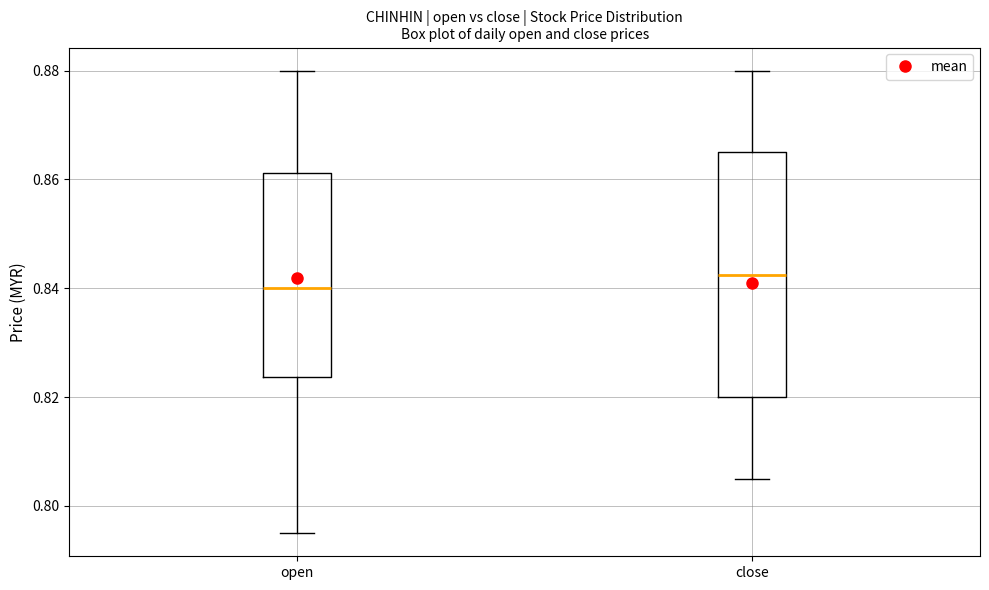

Which box's median line is the highest?

close